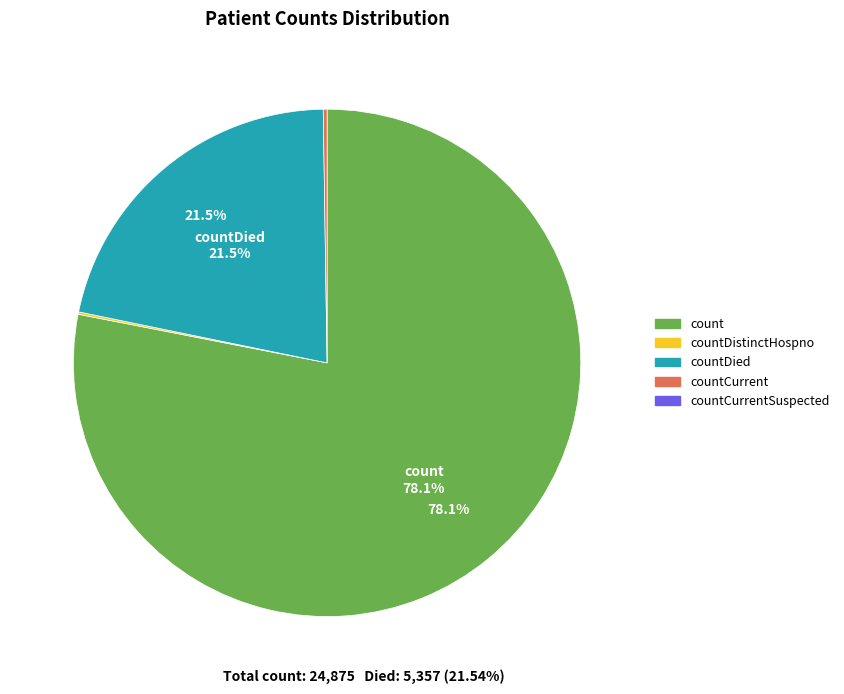

Does any single category account for the majority?

Yes